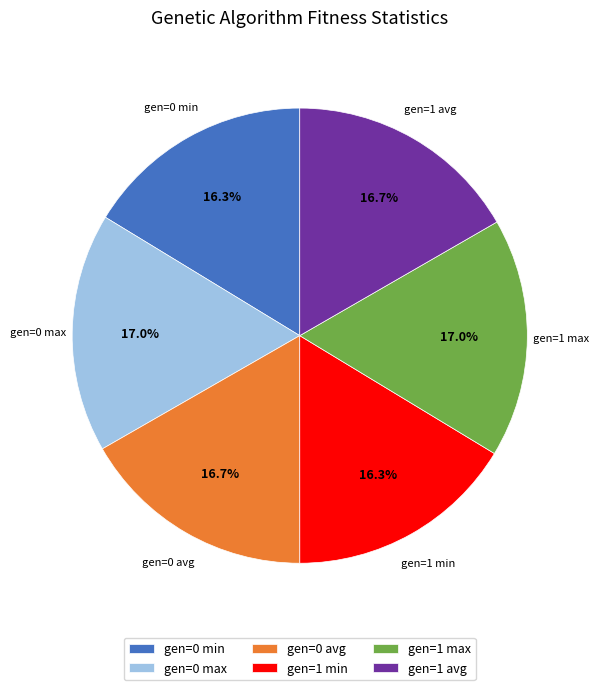

The gen=0 max slice represents 17% of the pie. True or false?

True